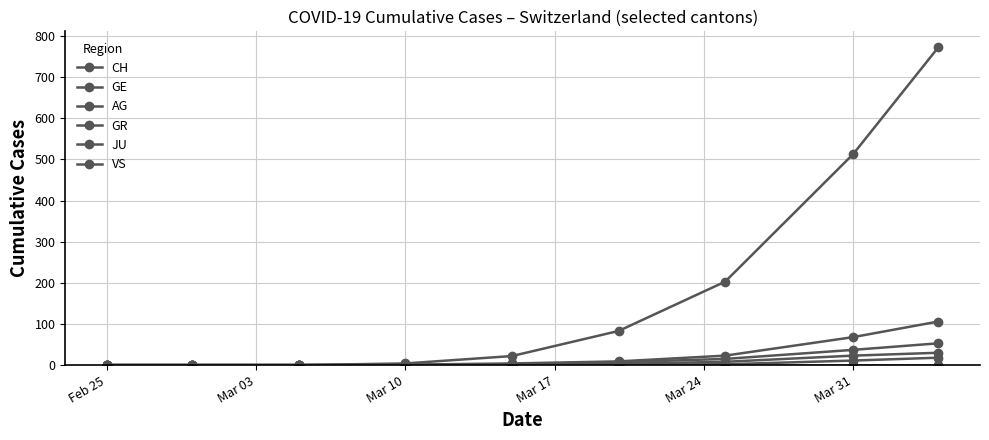

True or false: CH and GR cross at least once.

False